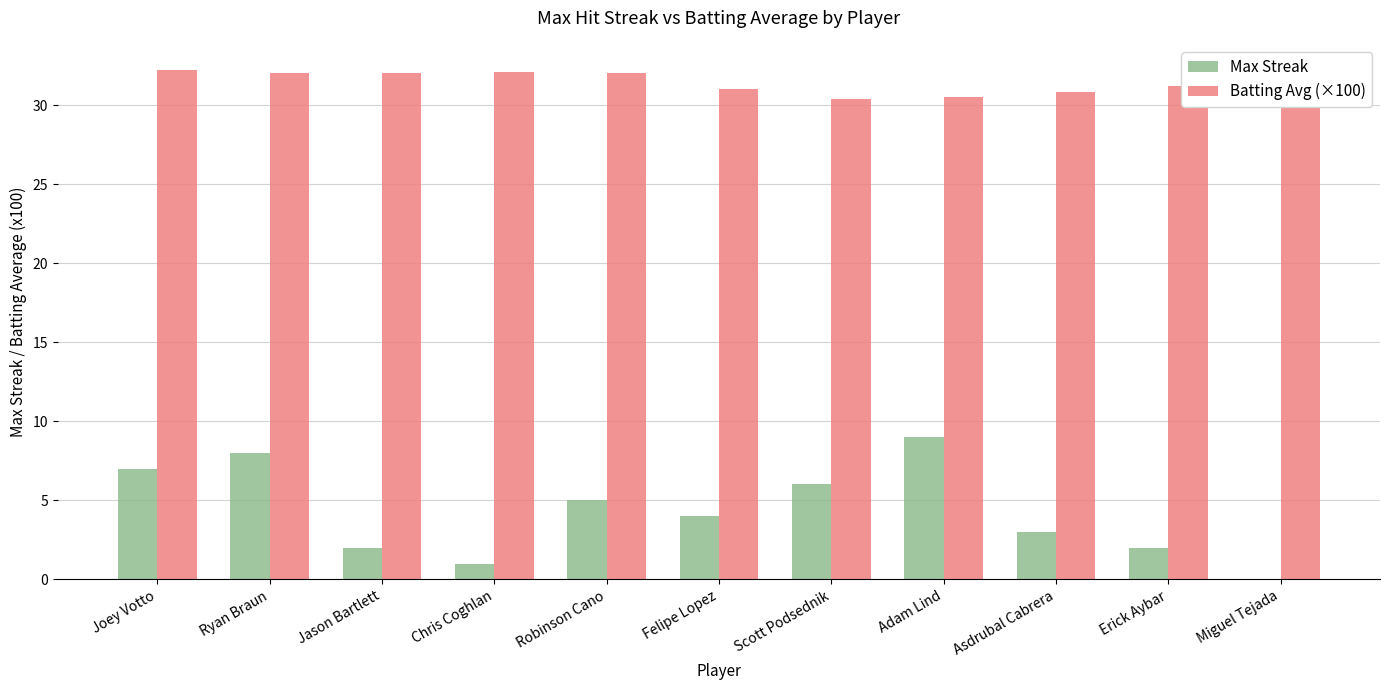

Are the bars grouped side by side (vs. stacked)?

Yes